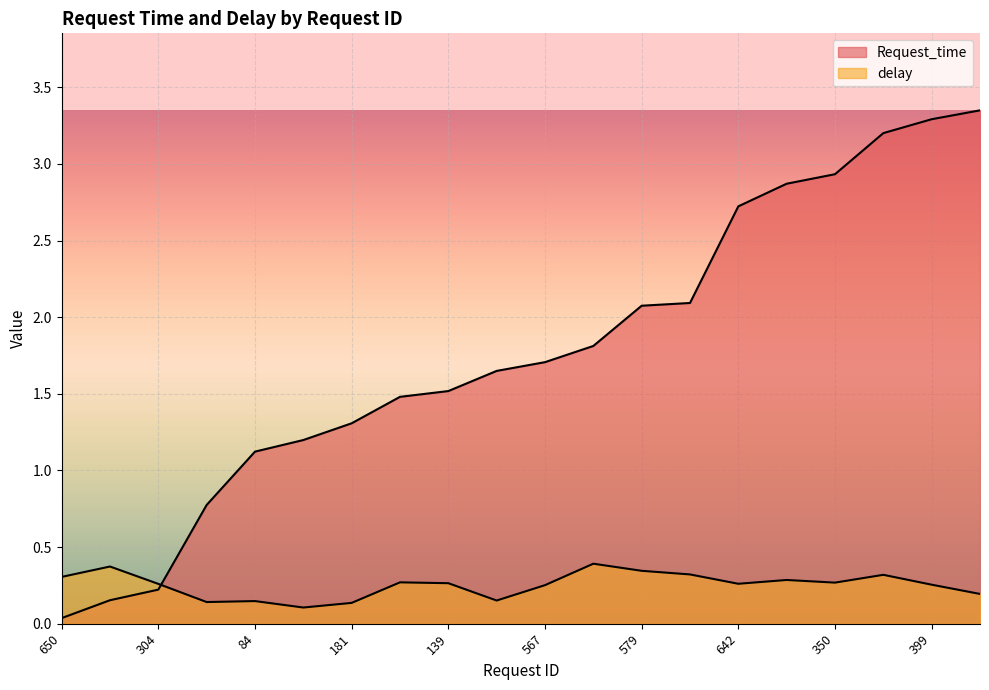

What is the sum of the Request_time values at 239 and 181?

4.5